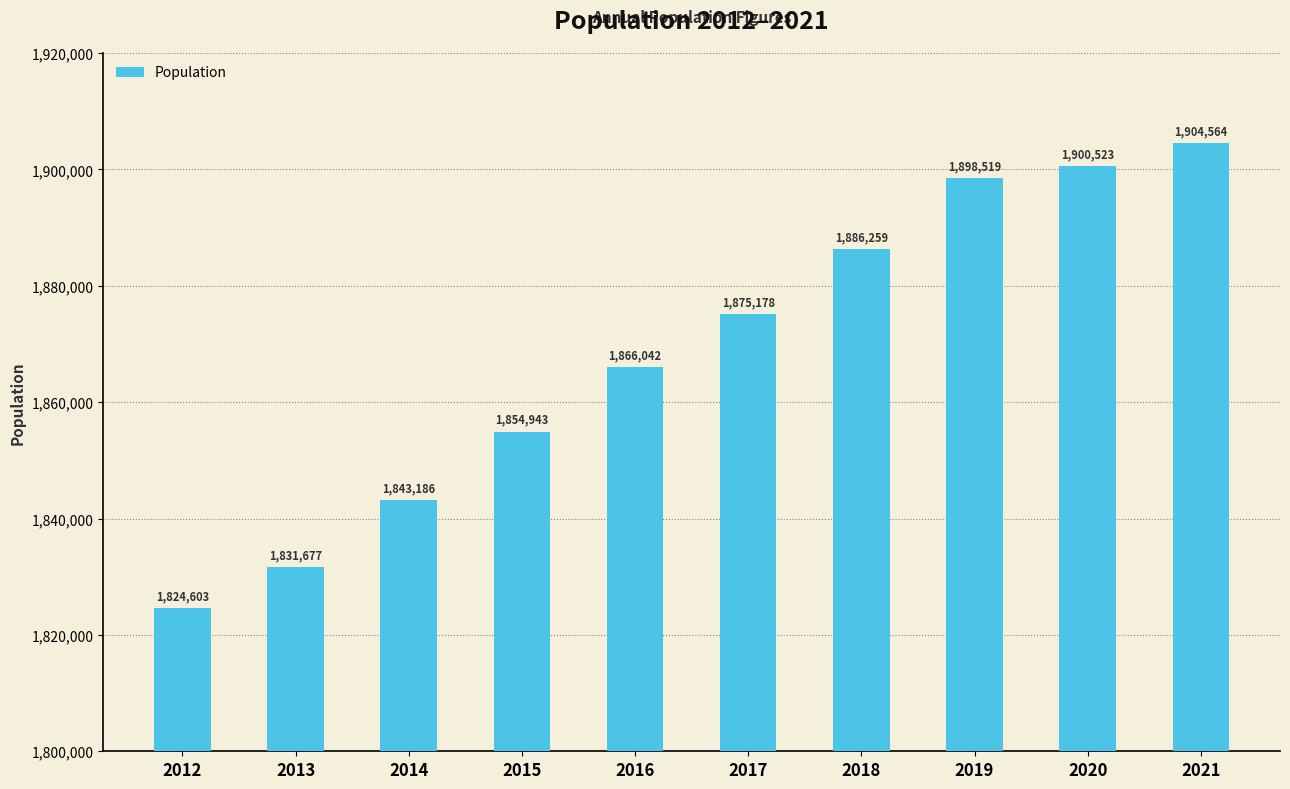

The chart shows a value of 2933990 at 2014. True or false?

False